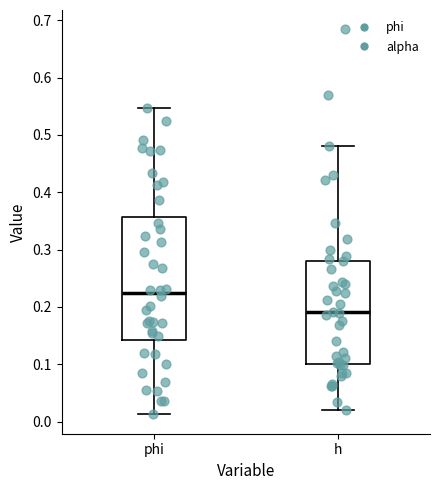

Which box has the lowest median line?

h